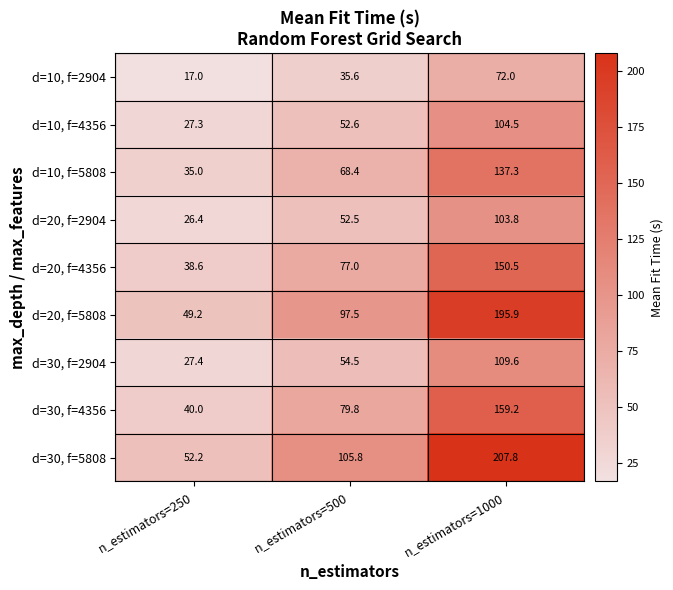

Reading left to right, what are all the values shown in this chart?

d=10, f=2904: n_estimators=250=17.0	n_estimators=500=35.6	n_estimators=1000=72.0
d=10, f=4356: n_estimators=250=27.3	n_estimators=500=52.6	n_estimators=1000=104.5
d=10, f=5808: n_estimators=250=35.0	n_estimators=500=68.4	n_estimators=1000=137.3
d=20, f=2904: n_estimators=250=26.4	n_estimators=500=52.5	n_estimators=1000=103.8
d=20, f=4356: n_estimators=250=38.6	n_estimators=500=77.0	n_estimators=1000=150.5
d=20, f=5808: n_estimators=250=49.2	n_estimators=500=97.5	n_estimators=1000=195.9
d=30, f=2904: n_estimators=250=27.4	n_estimators=500=54.5	n_estimators=1000=109.6
d=30, f=4356: n_estimators=250=40.0	n_estimators=500=79.8	n_estimators=1000=159.2
d=30, f=5808: n_estimators=250=52.2	n_estimators=500=105.8	n_estimators=1000=207.8